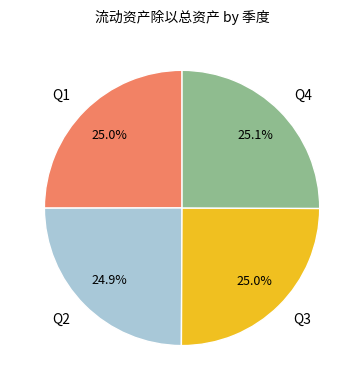

How much of the chart is everything except Q4?

74.9%